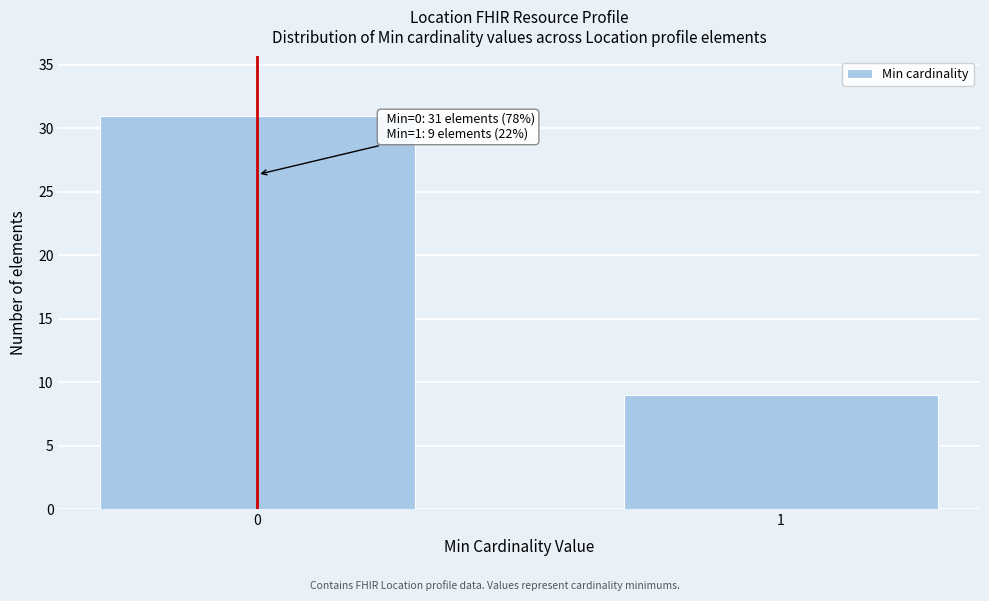

Reading right to left, what are all the values shown in this chart?

1=9	0=31